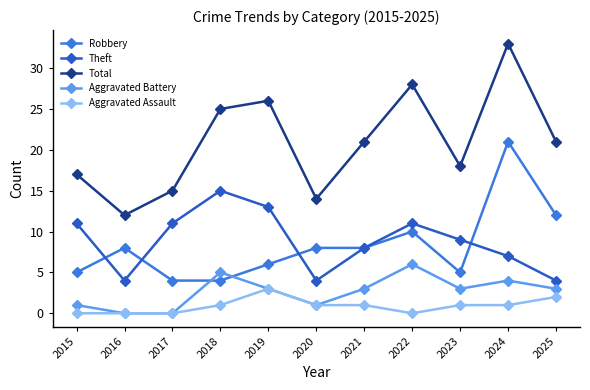

The Aggravated Assault series shows 0 at 2017. True or false?

True